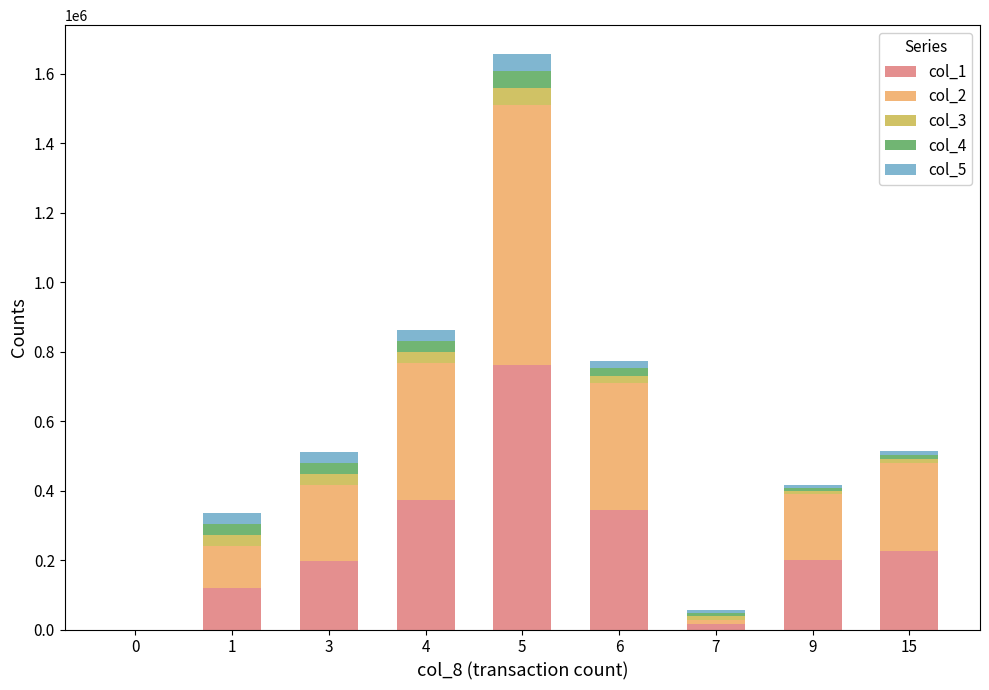

The value of col_1 at 0 is 319932.5. True or false?

False